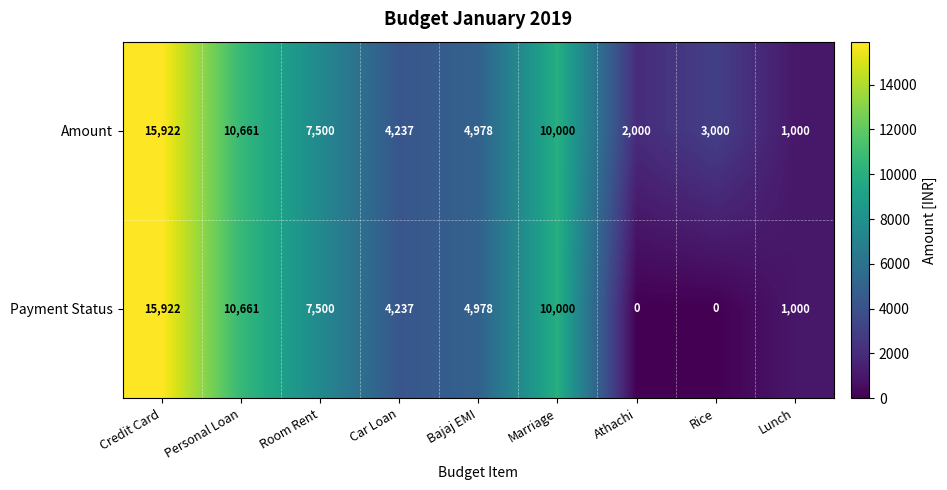

What is the maximum value shown in the chart?

15922